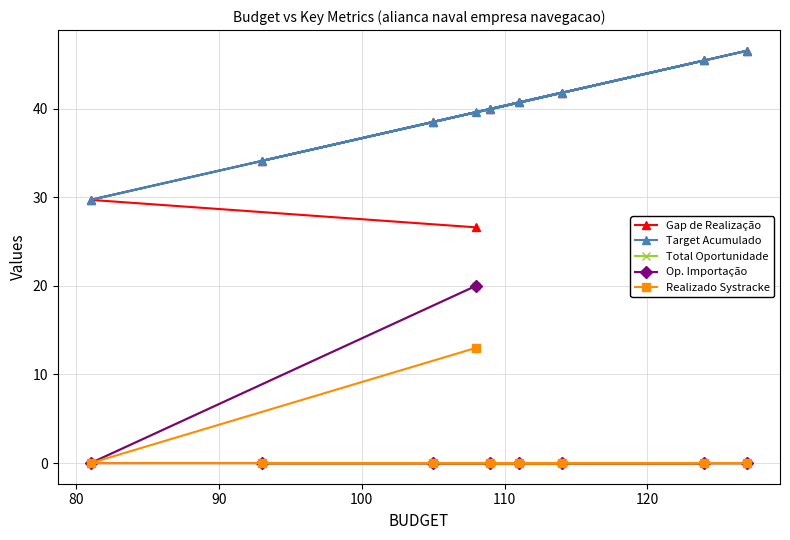

What is the total value across all series at 110?

81.4